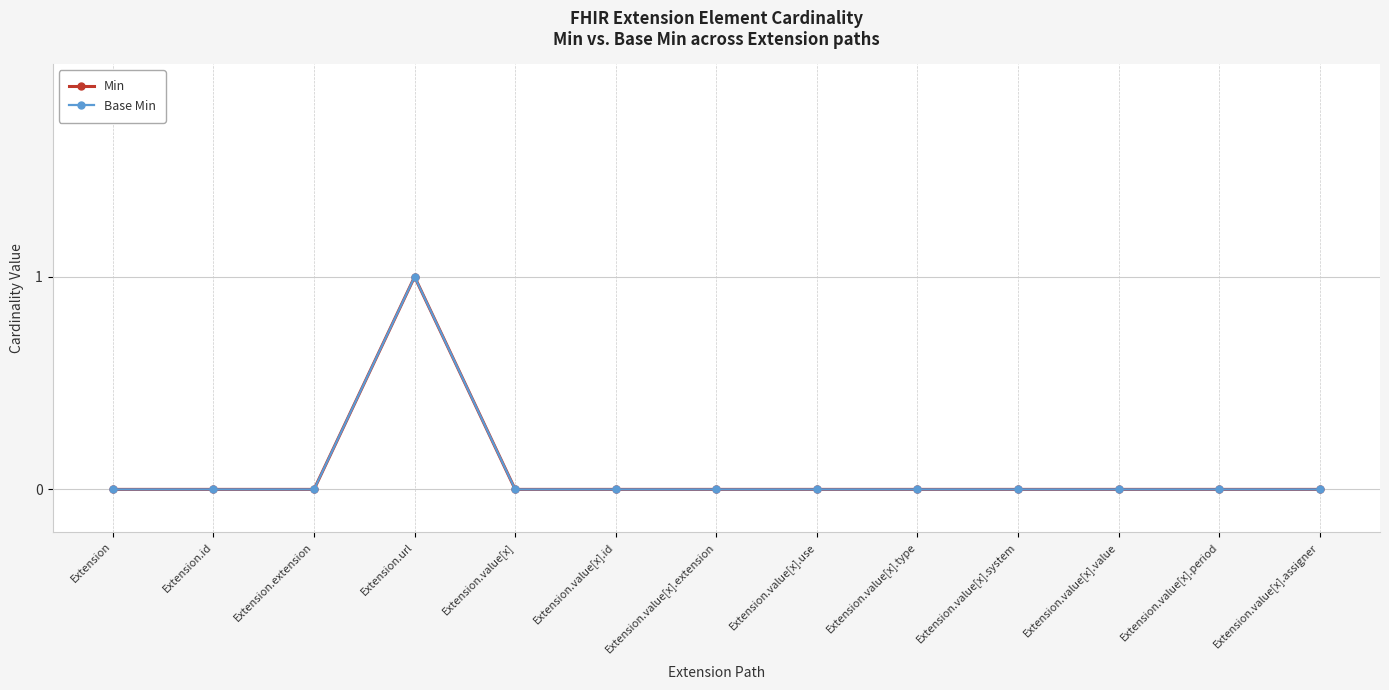

Rank the categories by Base Min value from lowest to highest.

Extension, Extension.id, Extension.extension, Extension.value[x], Extension.value[x].id, Extension.value[x].extension, Extension.value[x].use, Extension.value[x].type, Extension.value[x].system, Extension.value[x].value, Extension.value[x].period, Extension.value[x].assigner, Extension.url